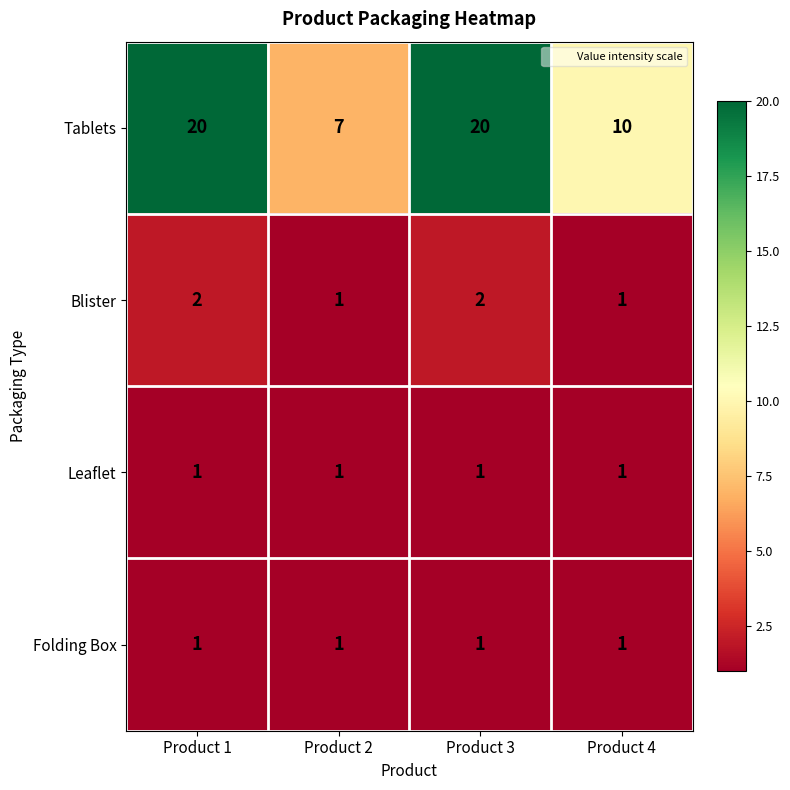

What is the total value across all series at Product 2?

10